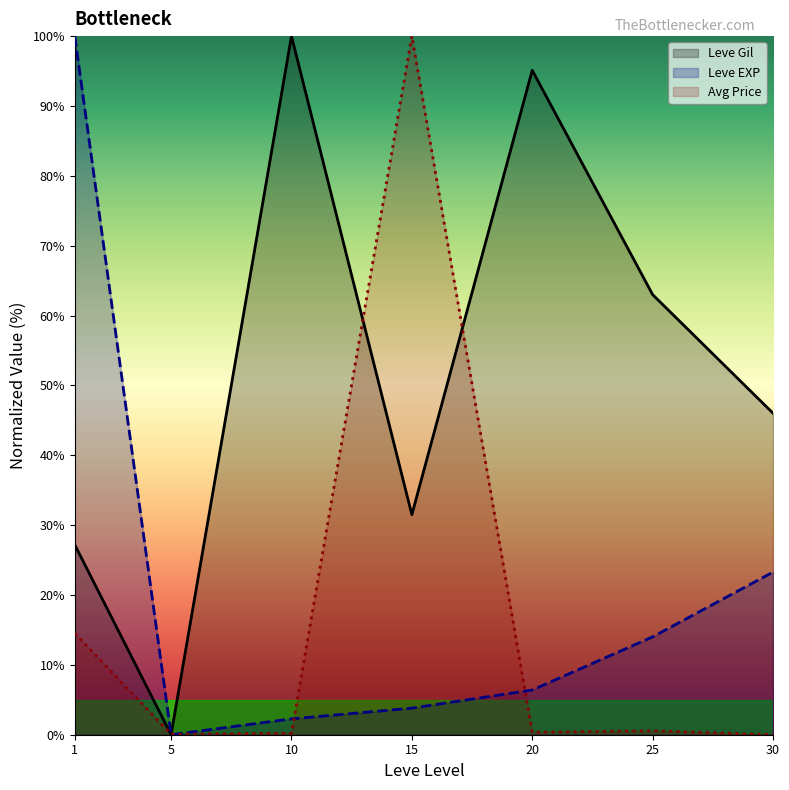

True or false: Leve EXP and Leve Gil cross at least once.

False